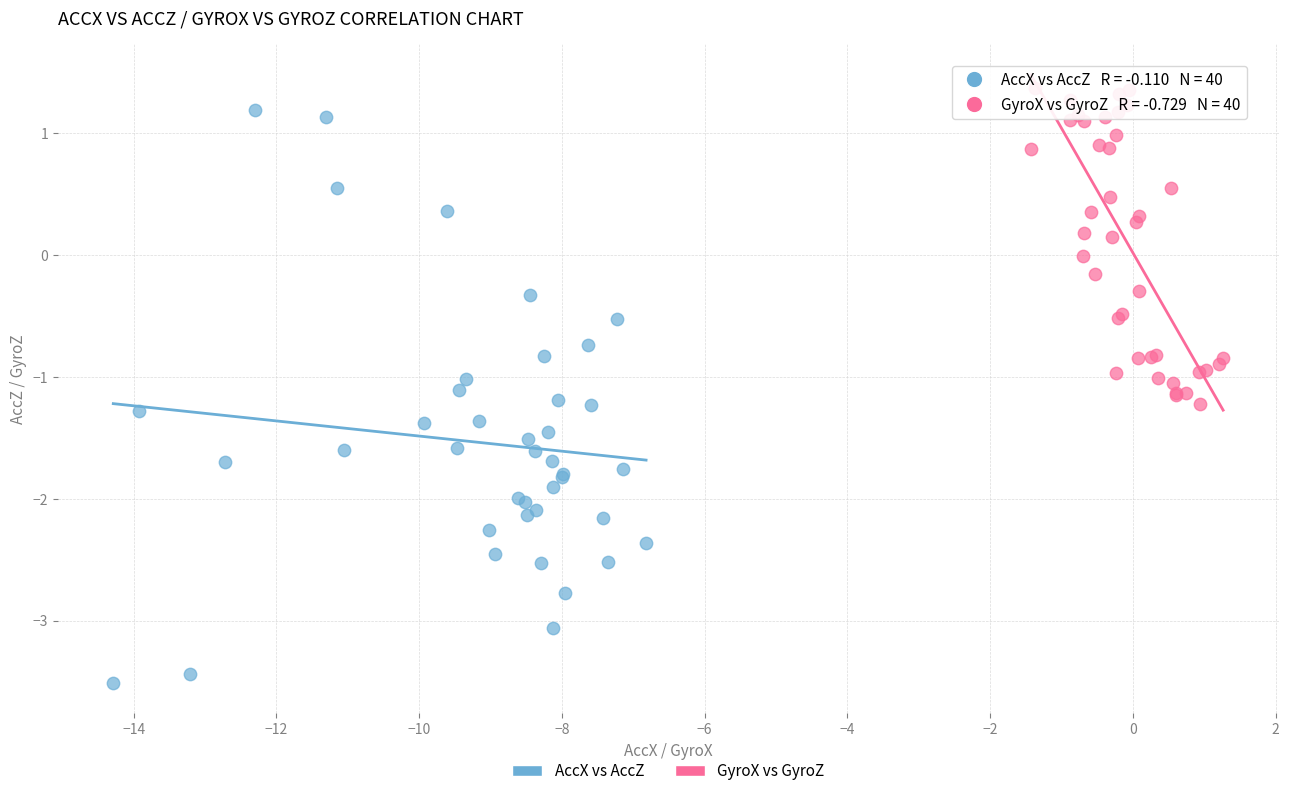

Which series has the widest spread of Y values?

AccX vs AccZ